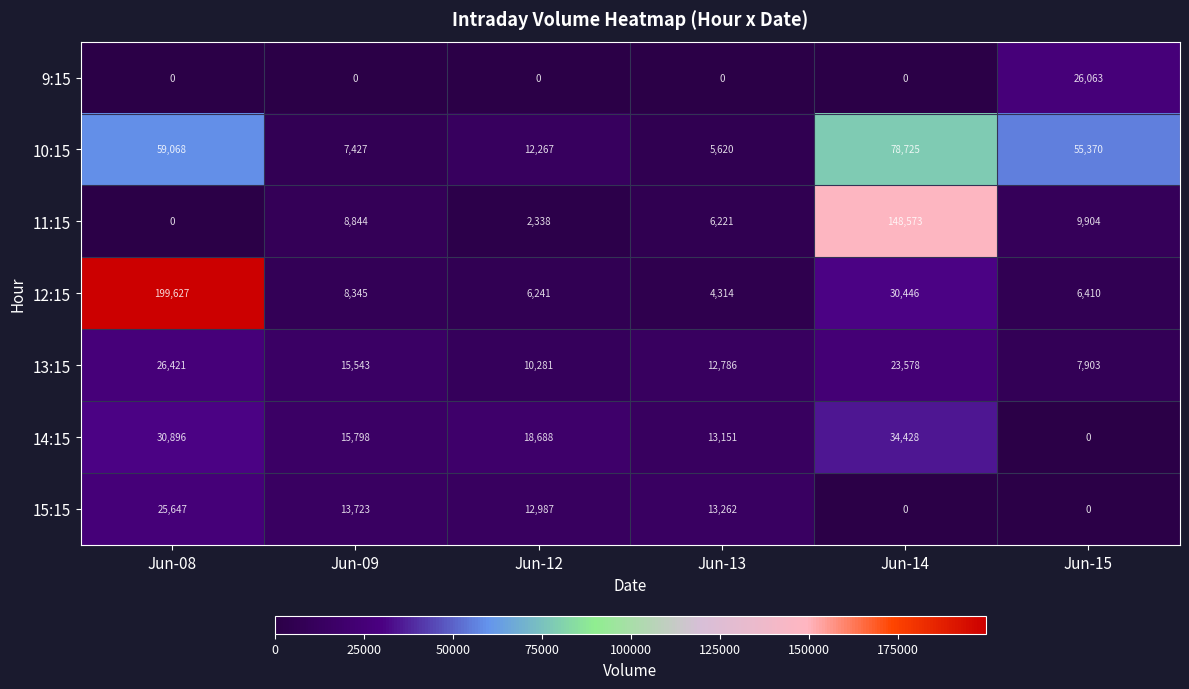

Which series has the largest total across all categories?

12:15